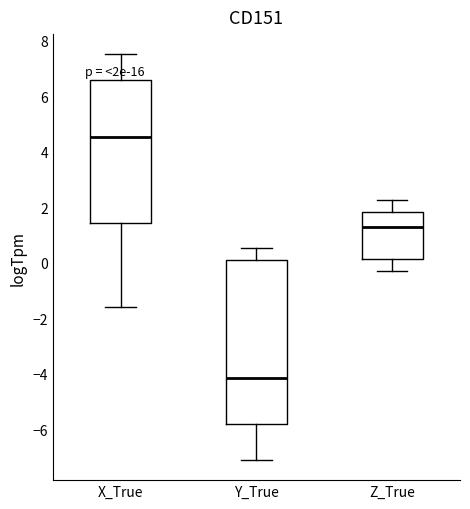

Which box has the highest median line?

X_True